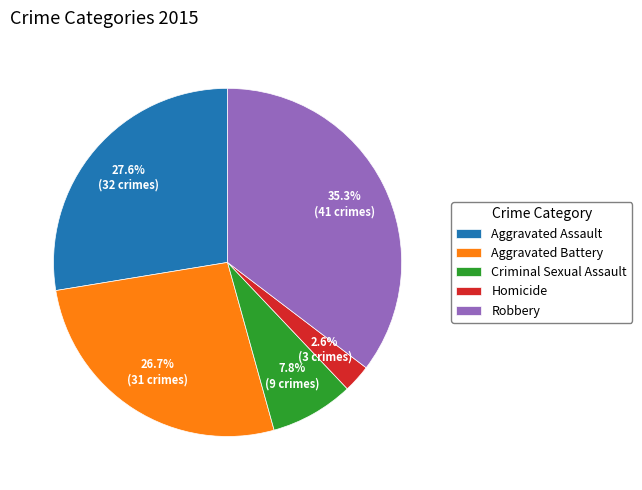

To the nearest percent, what is the difference between the largest and smallest slice percentages?

33%